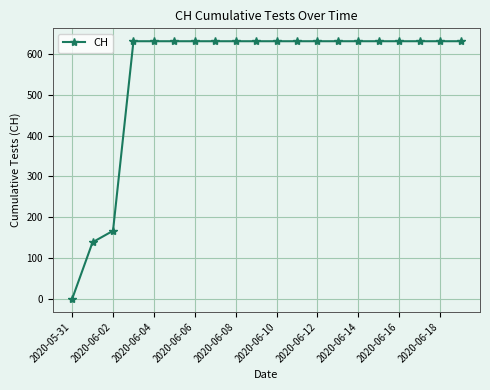

What is the value of the 18th point from the left?

631